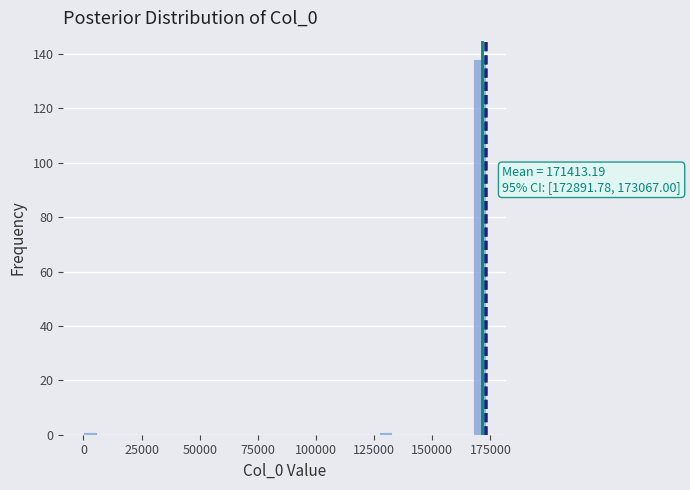

Read against the x-axis, roughly where is the centre of the tallest bar?

170000